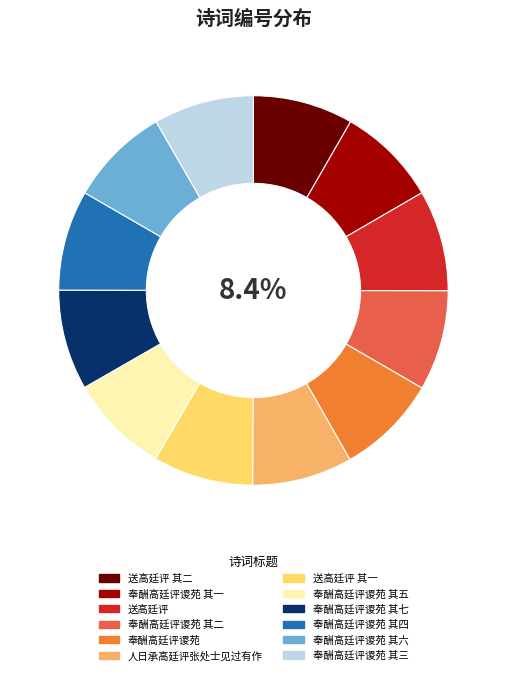

Is it true that 奉酬高廷评谡苑 其一 is 1% of the pie?

False